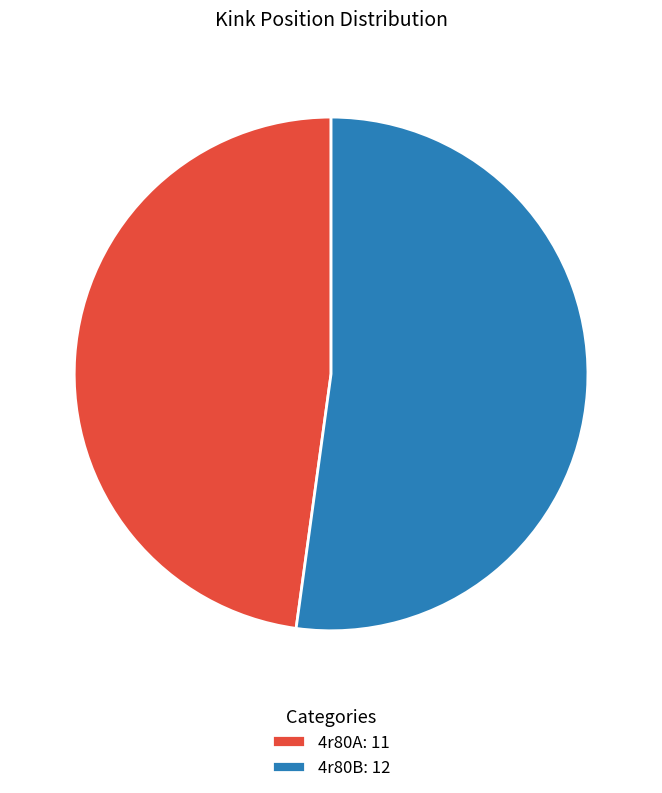

What is the ratio of the value at 4r80B: 12 to the value at 4r80A: 11?

1.1